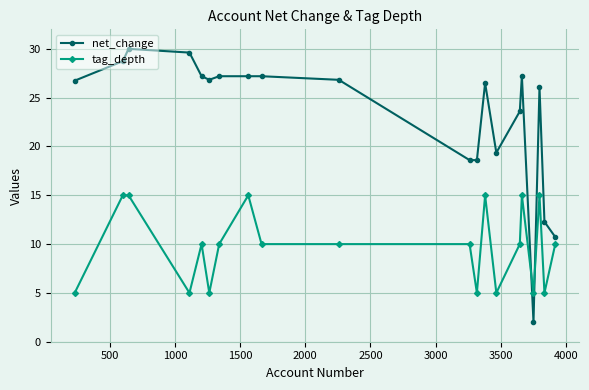

Which series has the largest total across all categories?

net_change